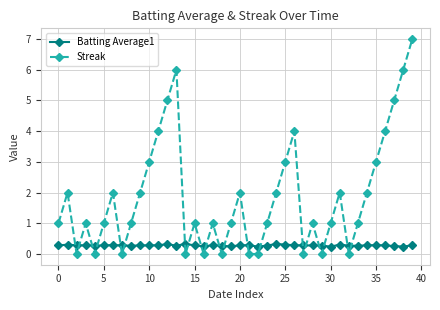

True or false: Streak has more than 0 points higher than both neighbors.

True